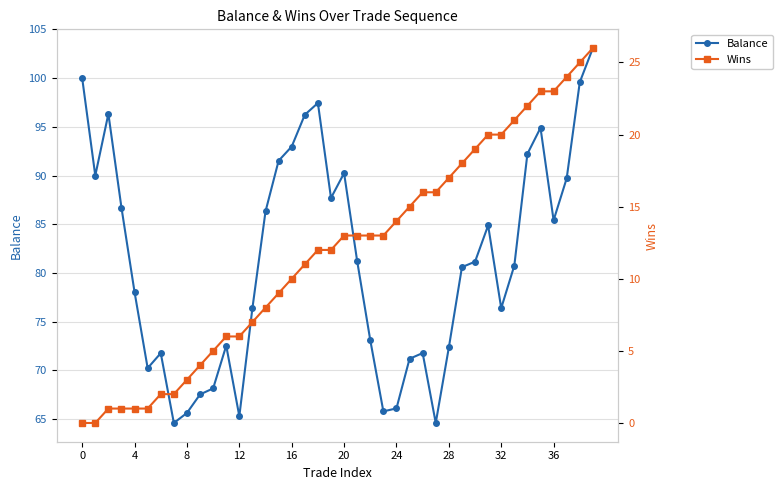

What is the minimum value for Balance?

64.6